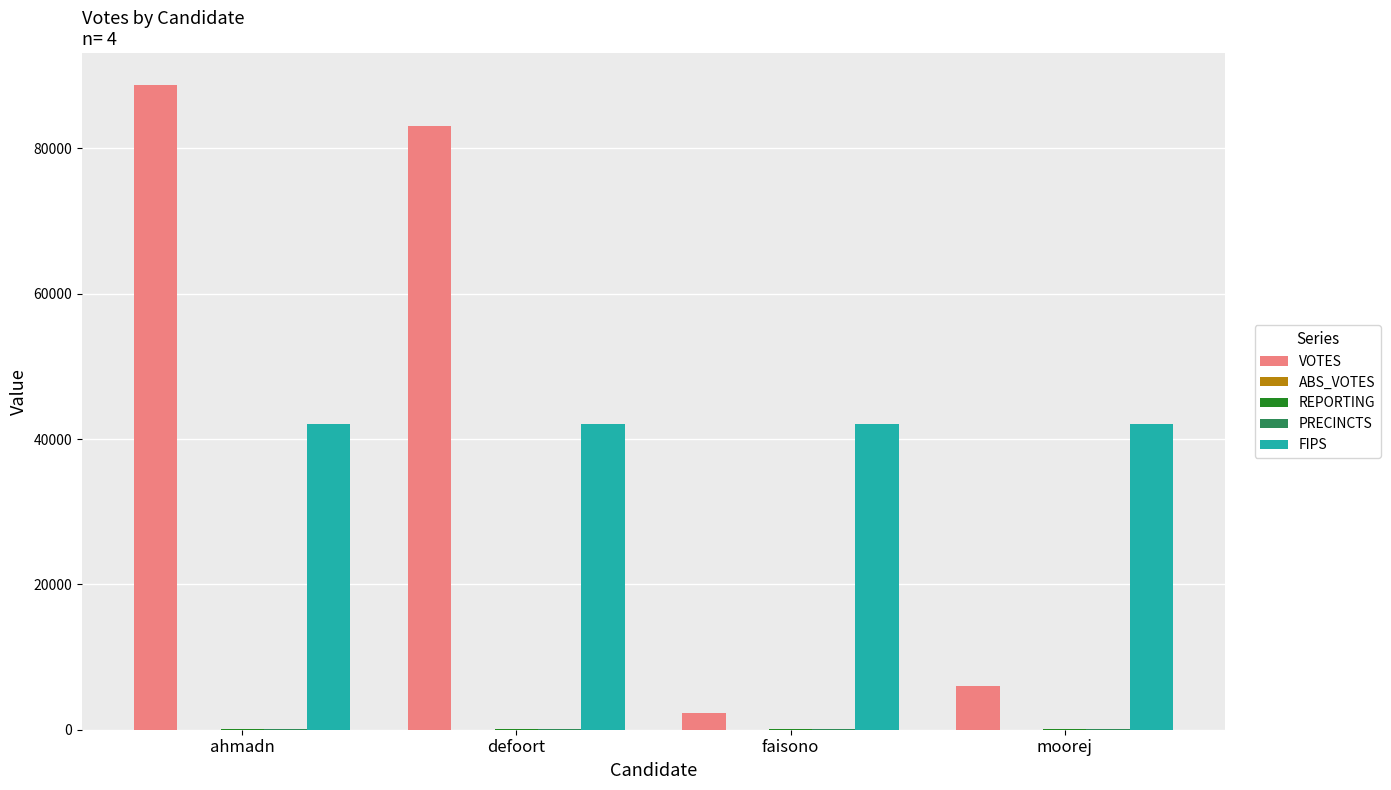

Which series changed the most between defoort and faisono?

VOTES